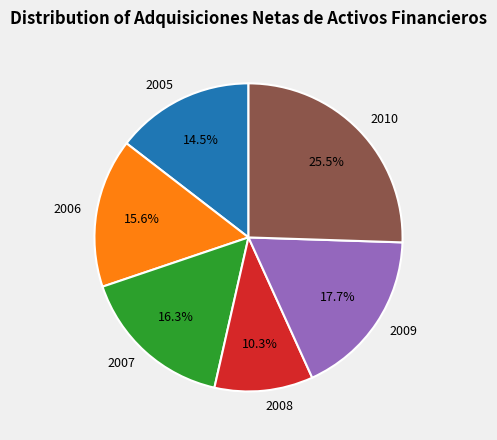

What percentage do 2007 and 2009 together represent?

34.0%